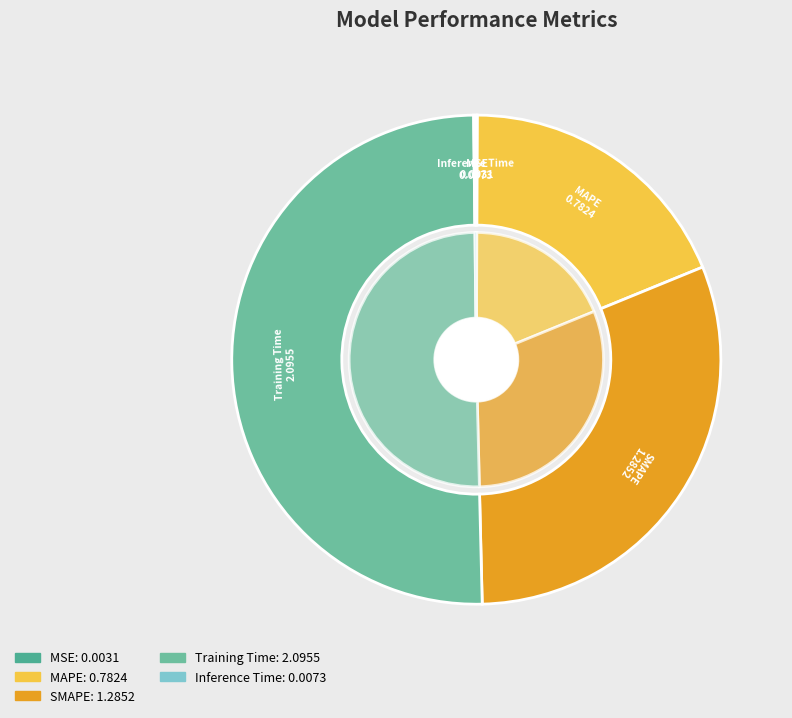

Count the number of slices in the pie.

5